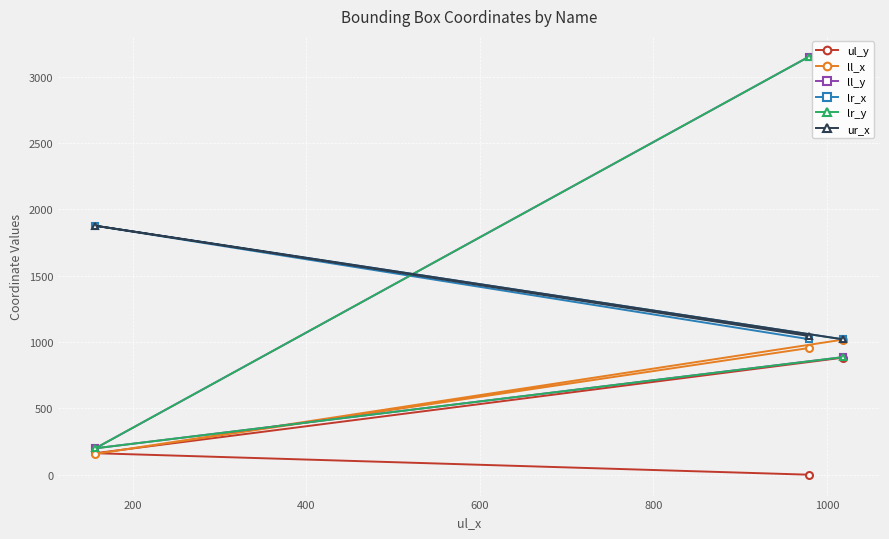

What is the difference between the maximum and minimum values in the ul_y series?

882